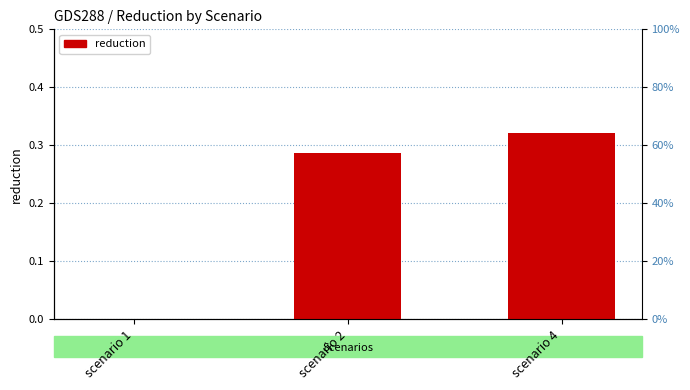

Count the number of data series in this chart.

1